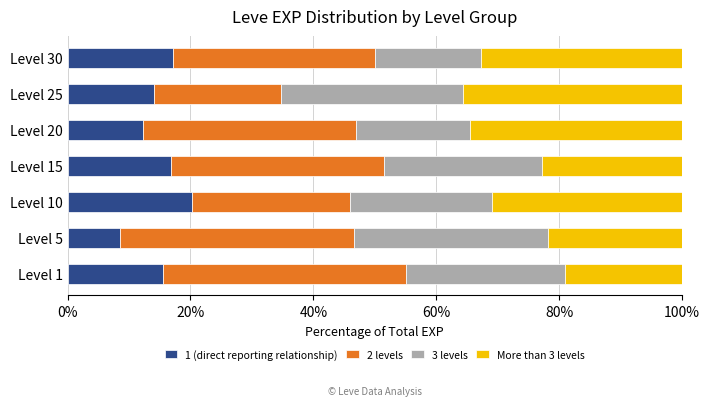

What is the total value across all series at Level 1?

100.0